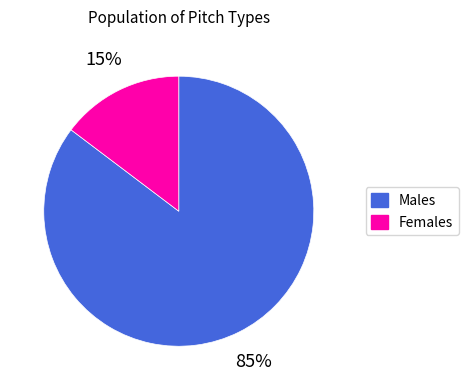

Does any single category account for the majority?

Yes